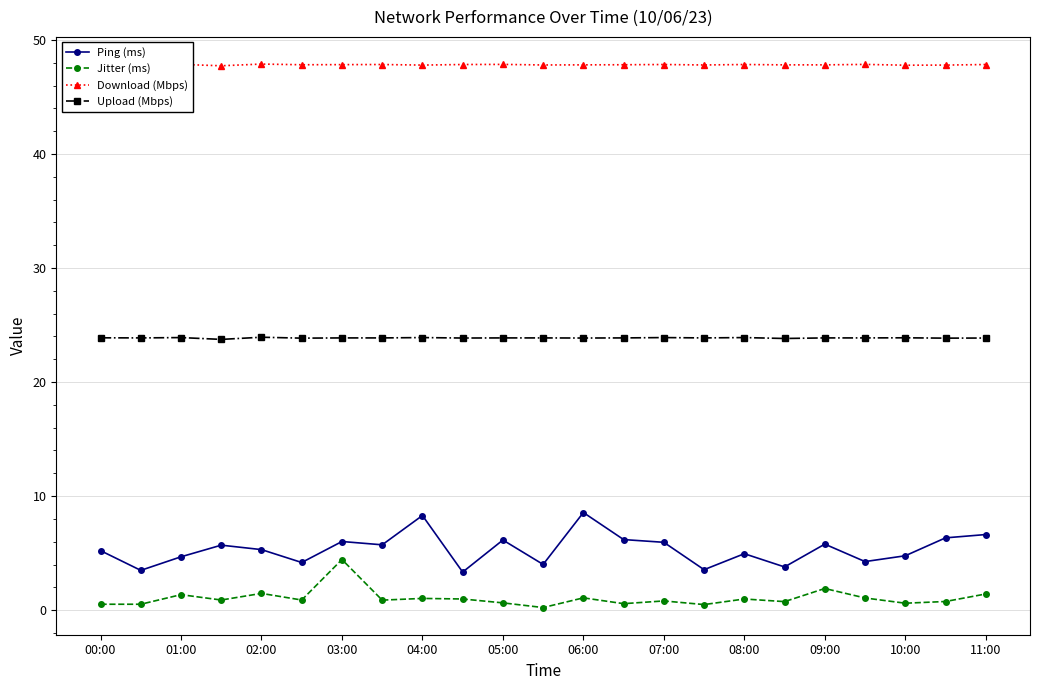

What is the difference between the highest and lowest values at 21?

47.0